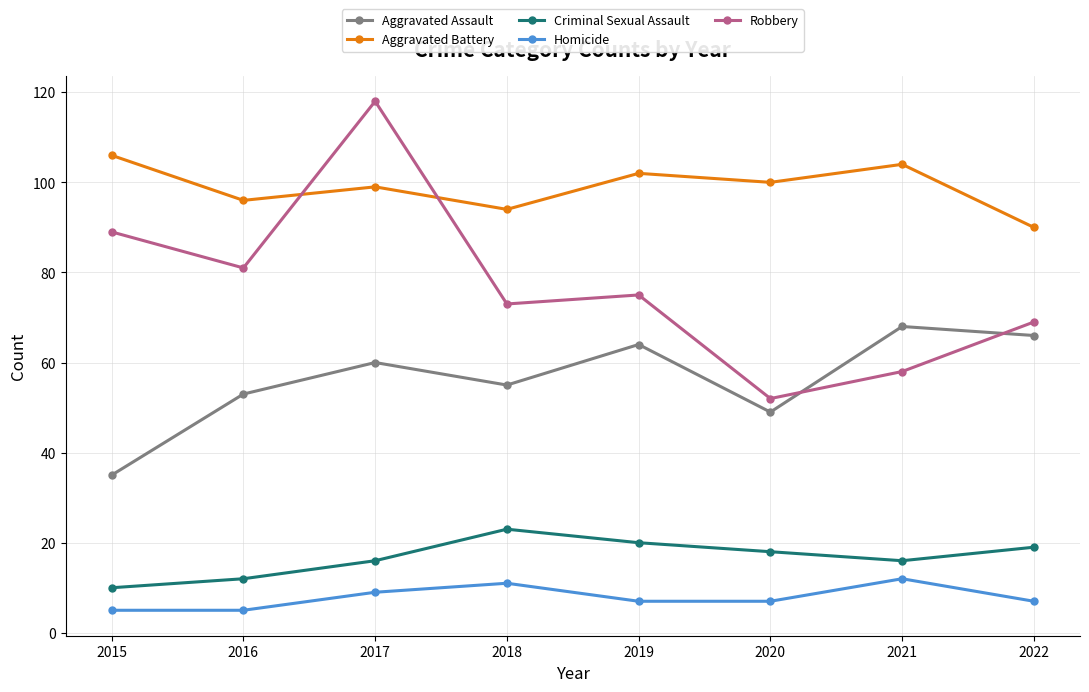

Count the Homicide values in the range 7 to 11.

5